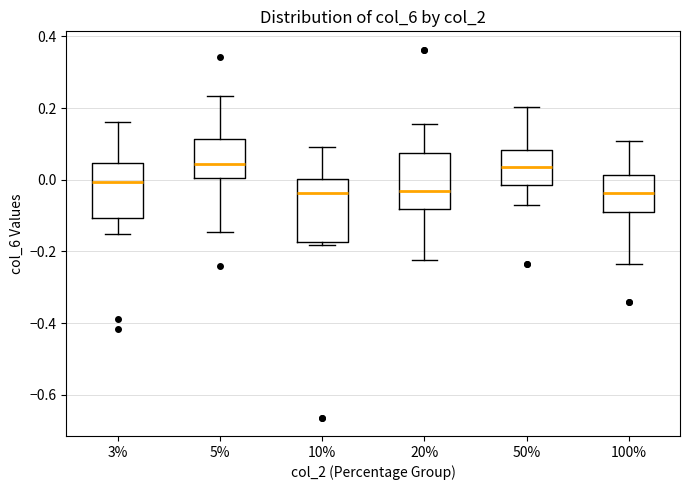

Where does the upper whisker of the box at x = 50% end on the y-axis? The values are not printed on the chart, so give them approximately, as read against the axis.

0.20